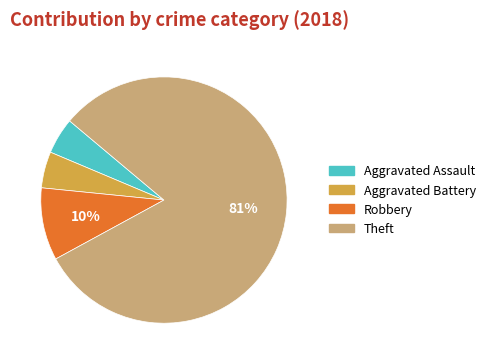

To the nearest percent, what is the average slice percentage?

25%